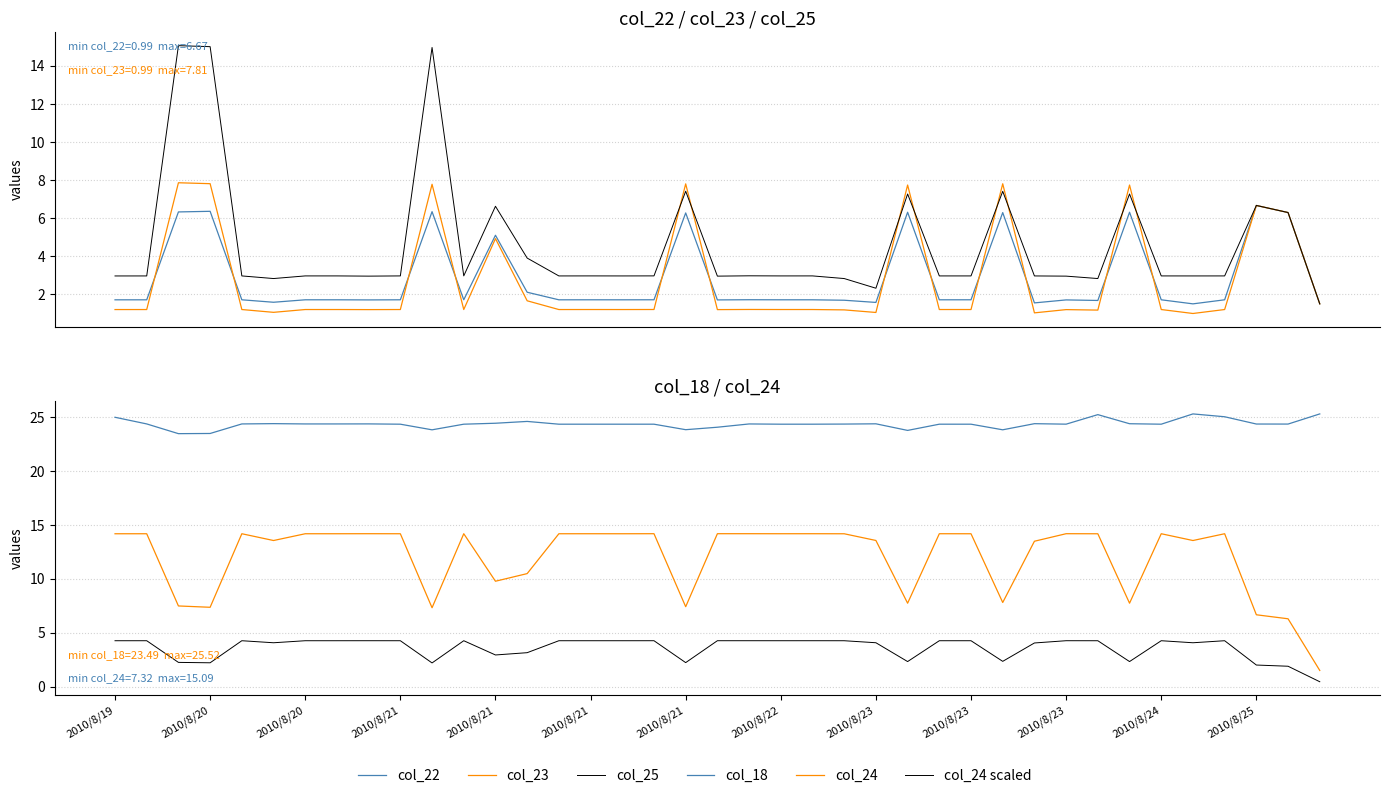

What is the average value of the col_25 series?

4.6